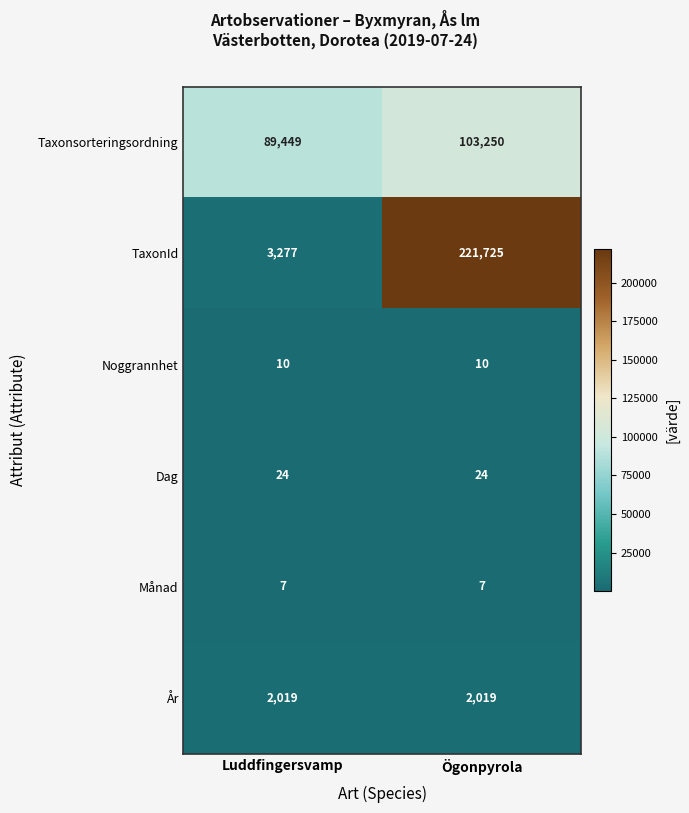

What is the difference between the Taxonsorteringsordning values at Ögonpyrola and Luddfingersvamp?

13801